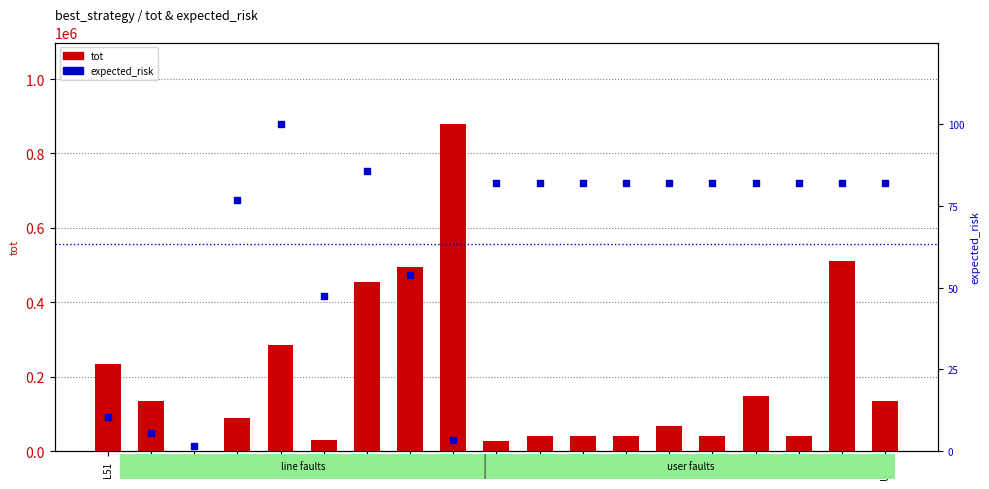

Which series has the largest Y range (max minus min)?

tot